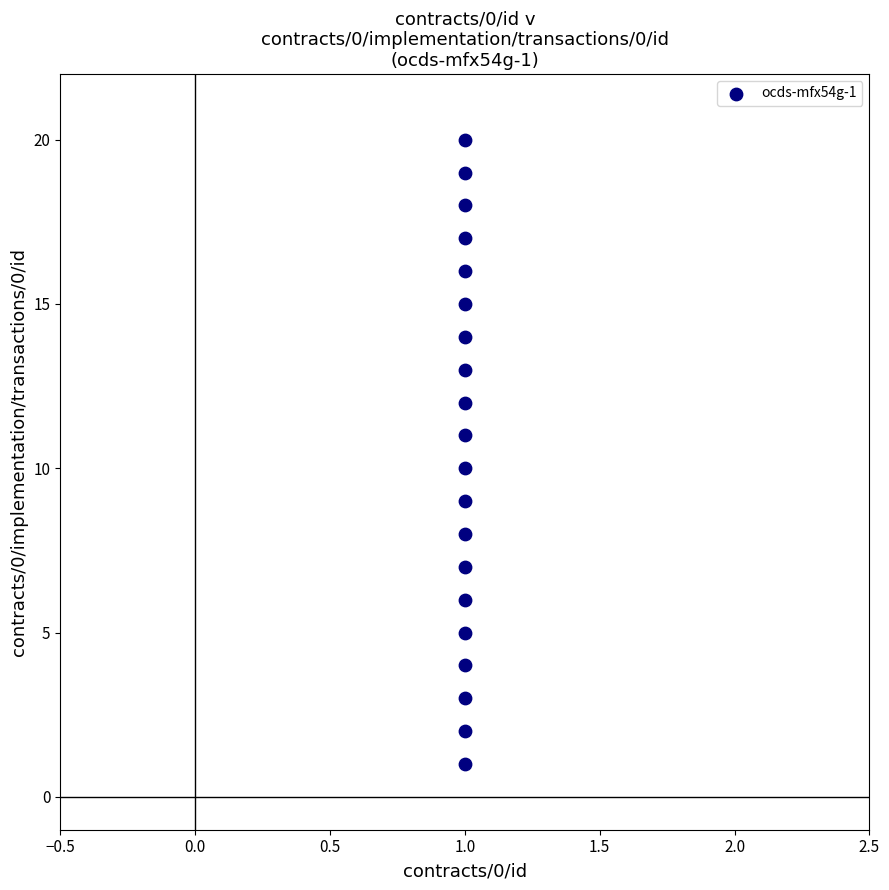

What is the range of Y values (max minus min)?

19